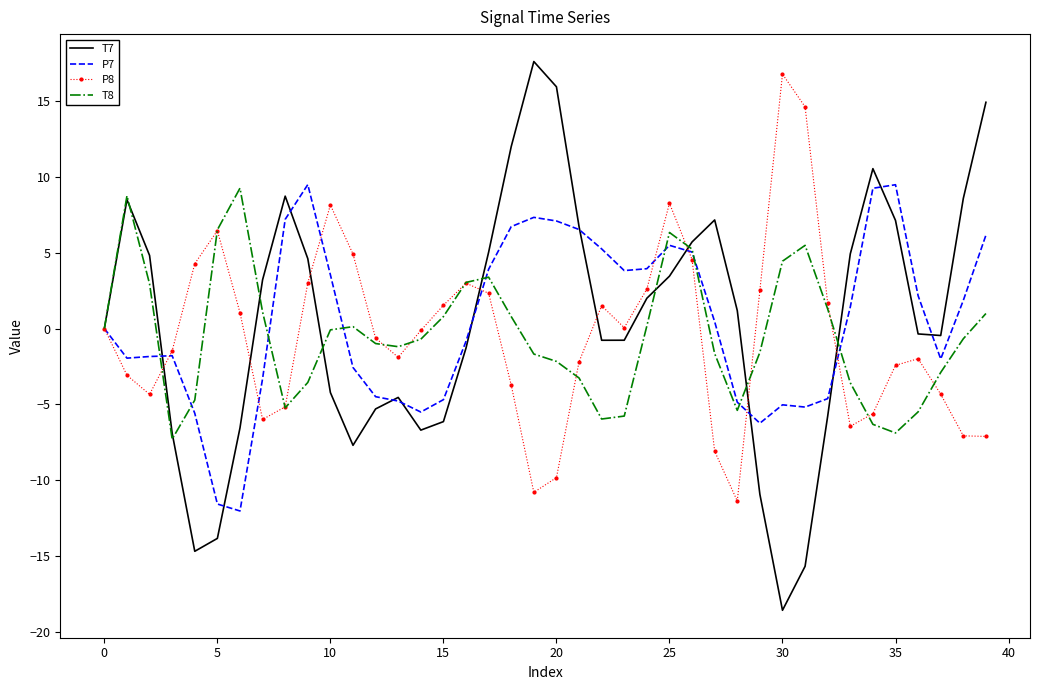

Which series has the widest spread of values?

T7